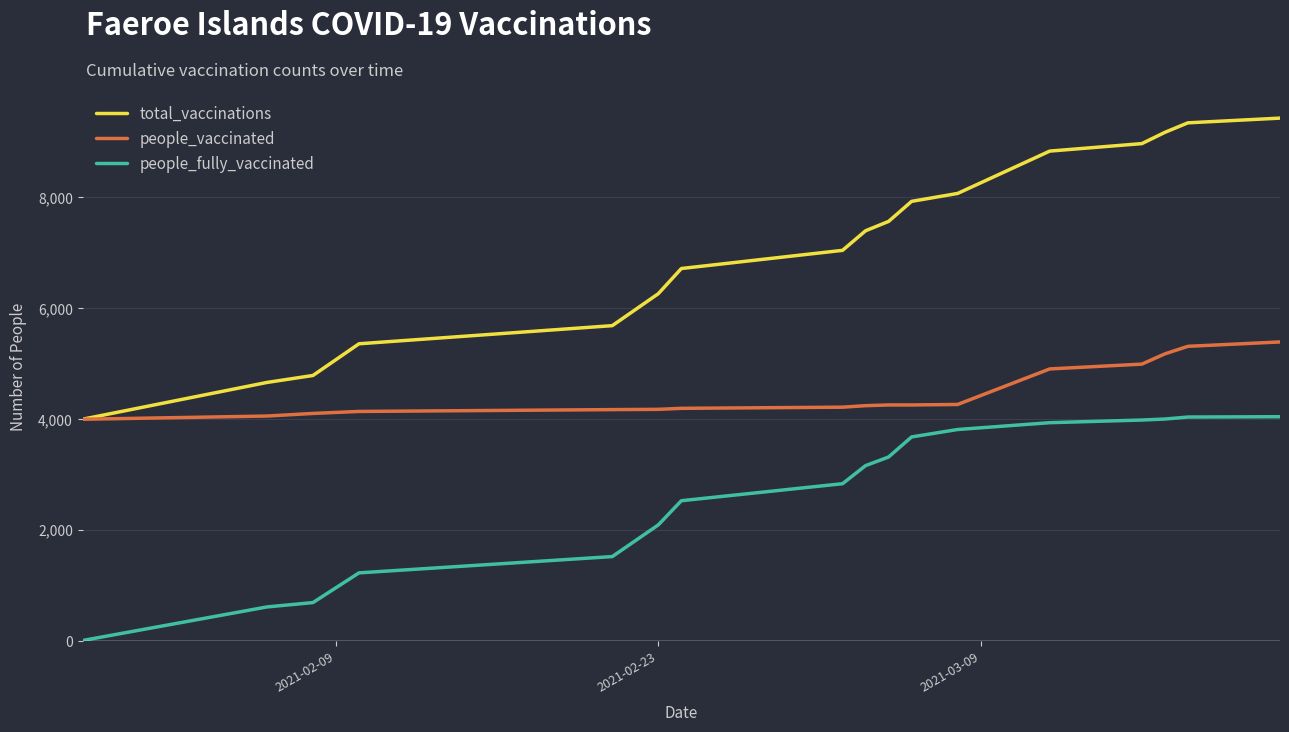

List the series in order of their overall mean, lowest first.

people_fully_vaccinated, people_vaccinated, total_vaccinations